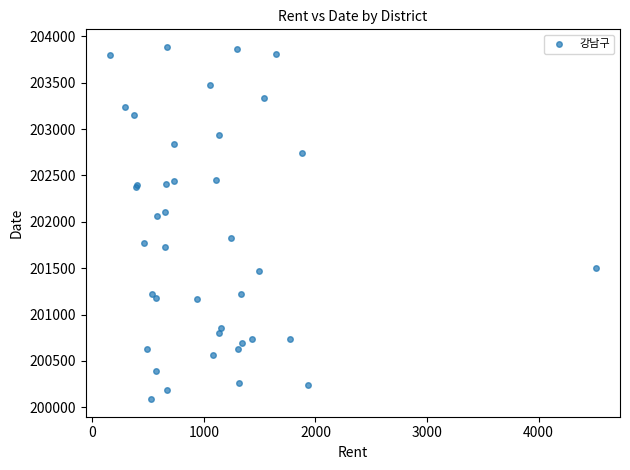

What Y value in the scatter plot is closest to 201986?

202062.9